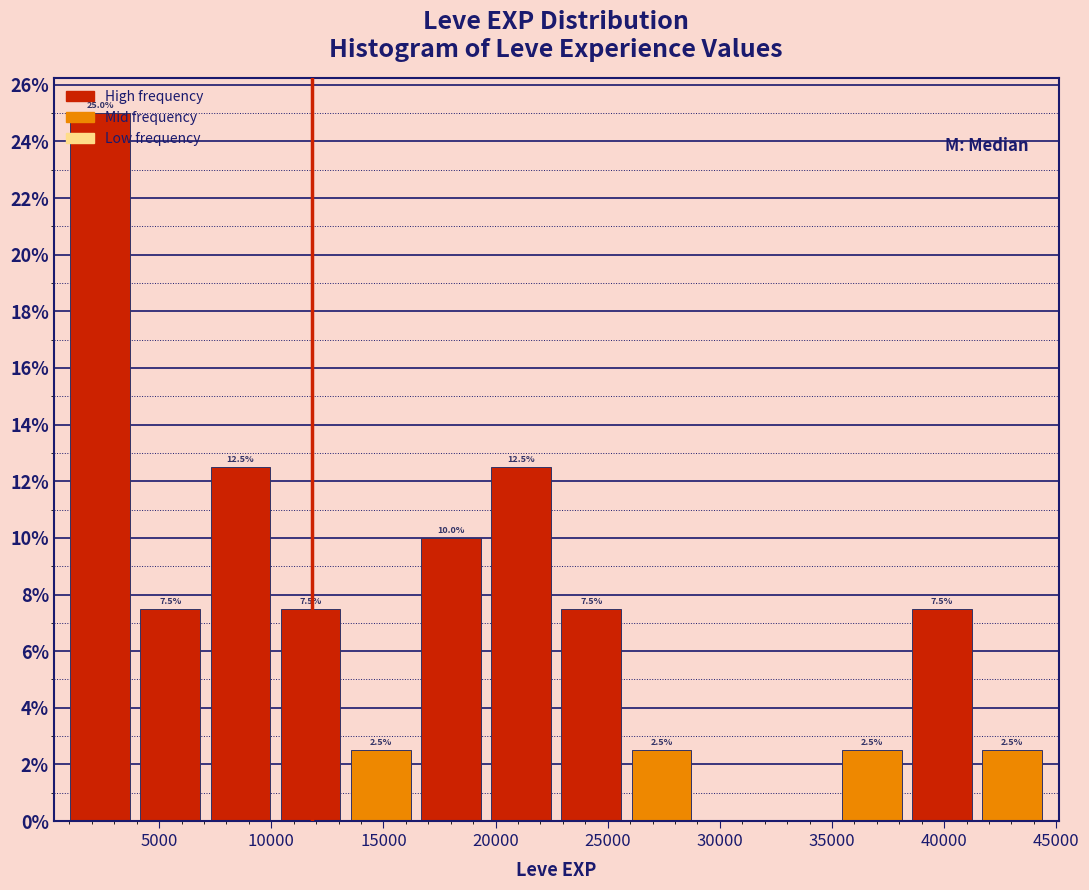

Which range on the x-axis has the tallest bar?

1000 to 4000